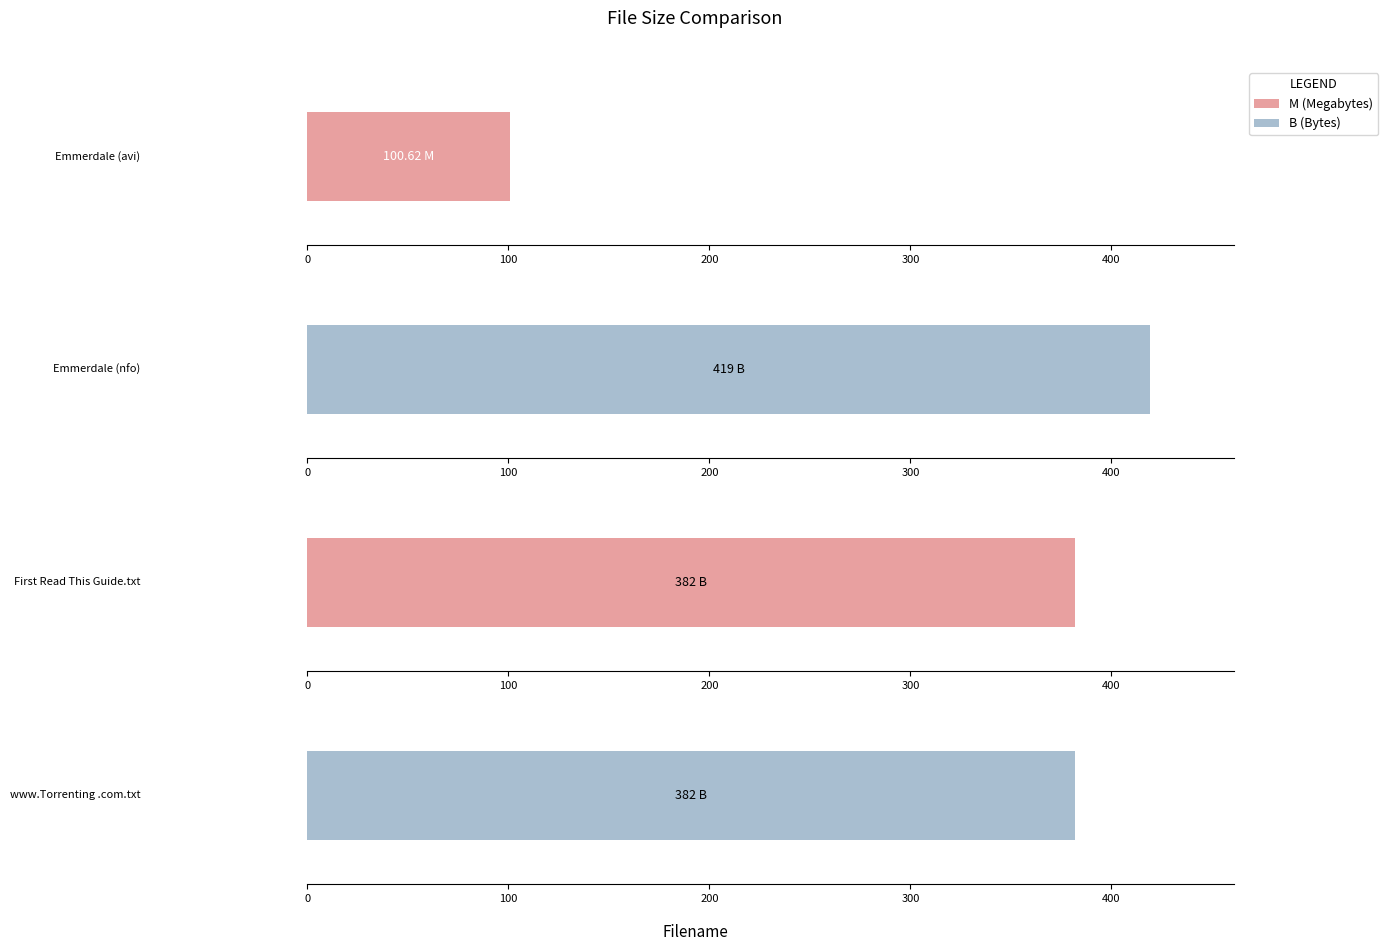

List the labels in order of value, largest first.

Emmerdale.S42E115.HDTV.XviD-AFG.nfo, First Read This Guide.txt, www.Torrenting.com.txt, Emmerdale.S42E115.HDTV.XviD-AFG.avi